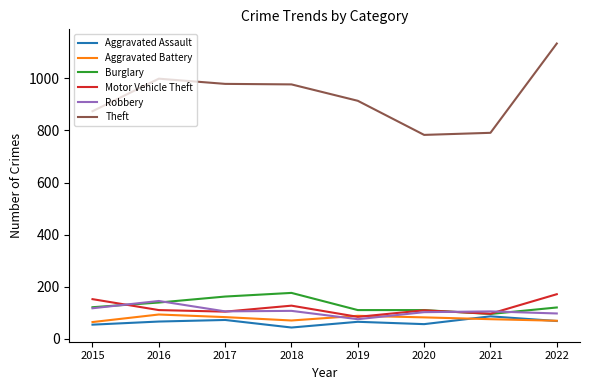

Which label corresponds to the largest value in the chart?

2022